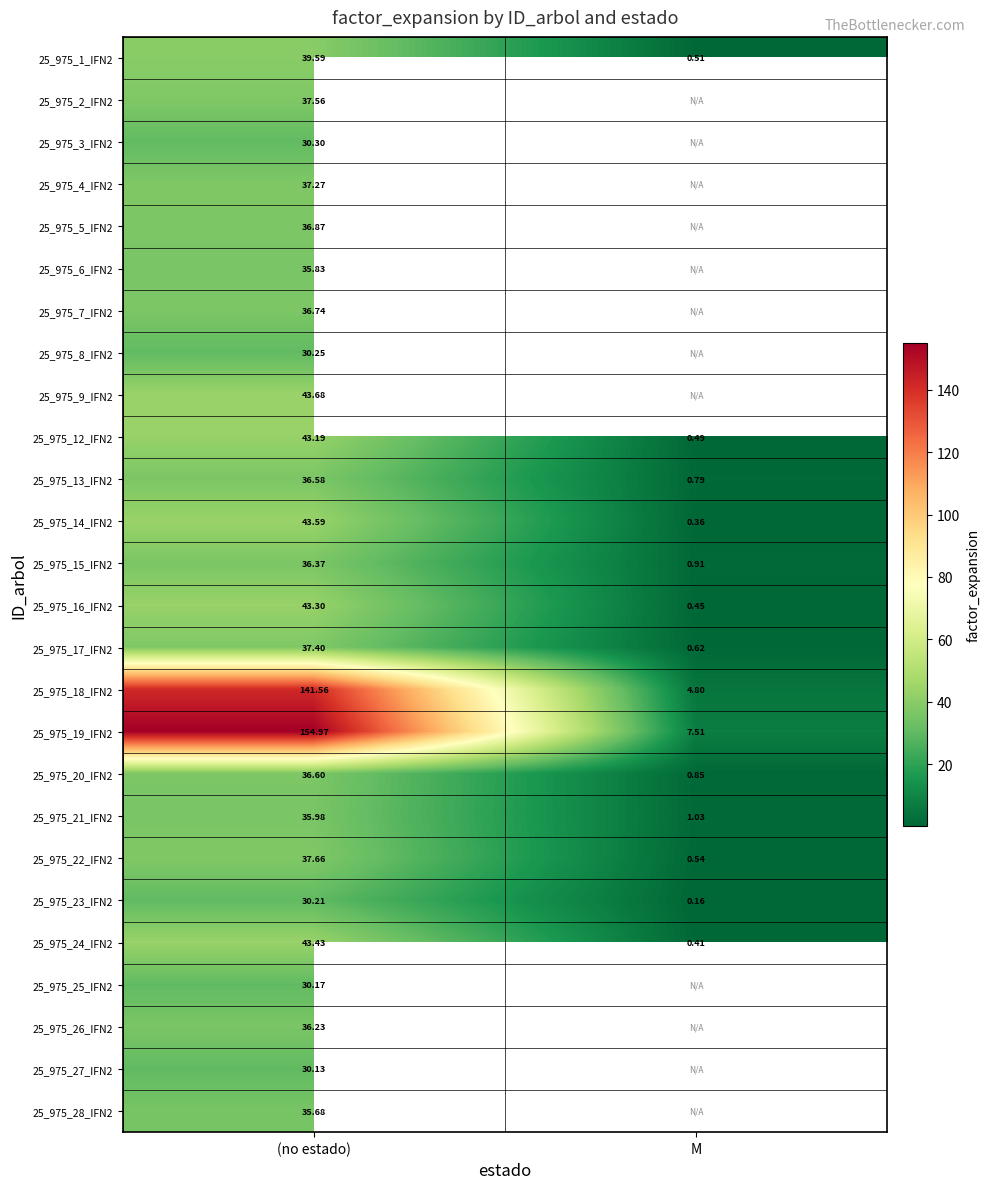

What is the difference between the maximum and minimum values in the 25_975_18_IFN2 series?

136.8